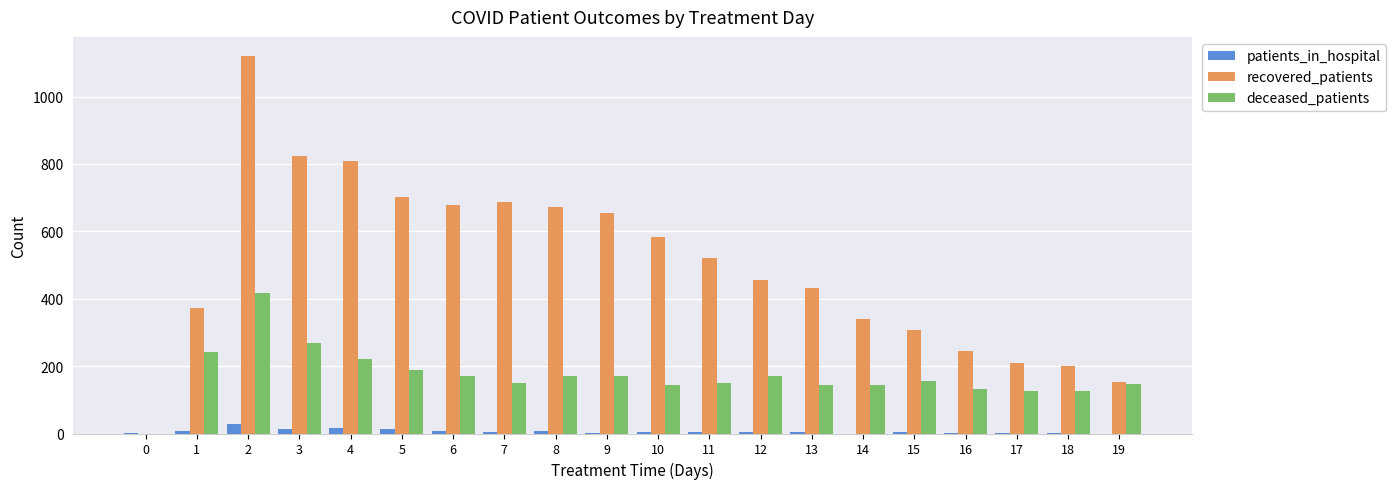

Is the value of recovered_patients at 4 greater than the value of deceased_patients at 9?

Yes